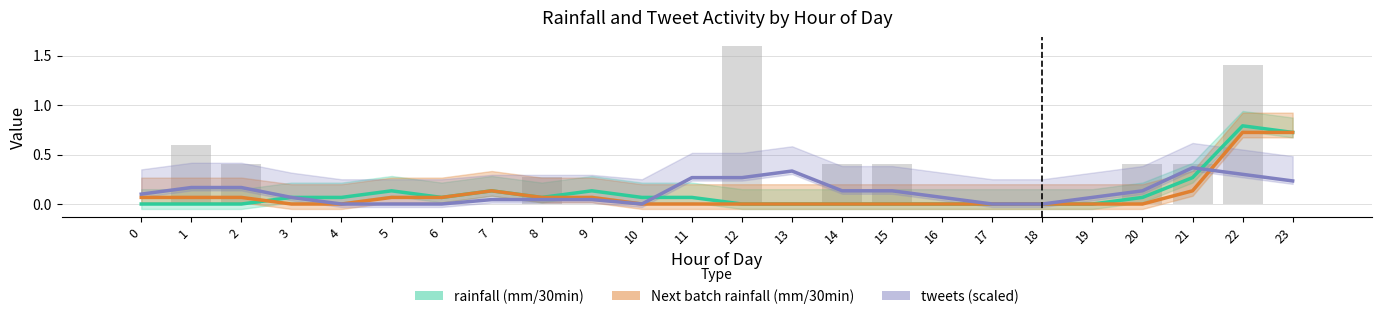

How many groups of bars are there?

24